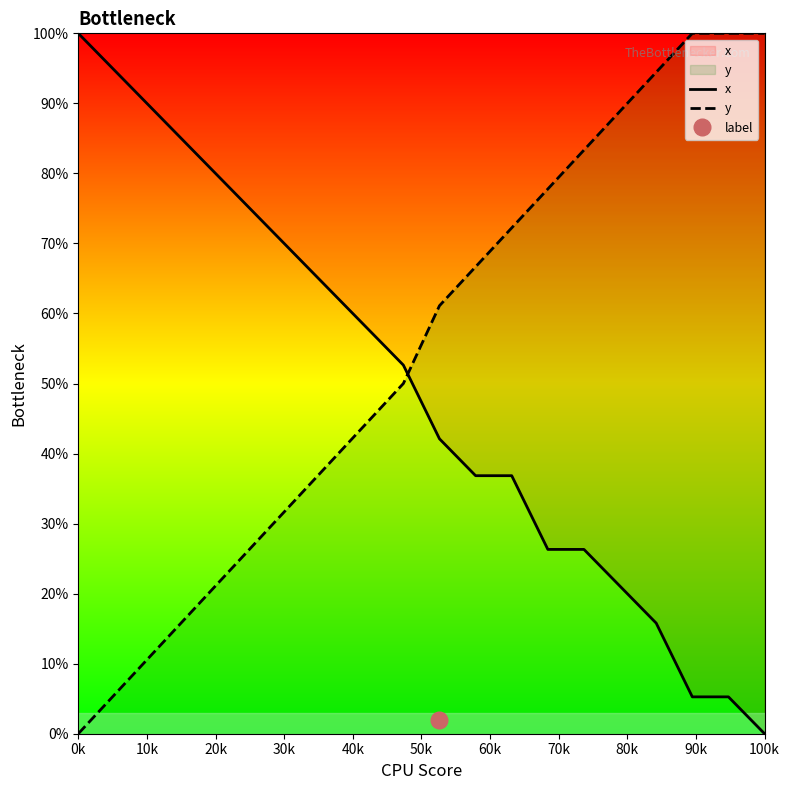

How many intersections are there between x and y?

1